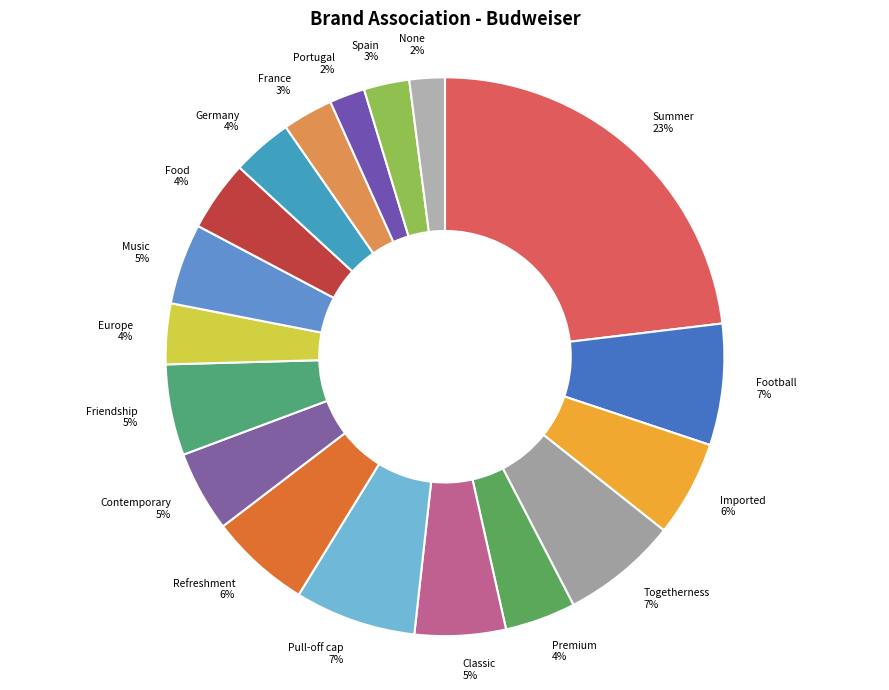

To the nearest percent, what portion does Togetherness represent?

7%